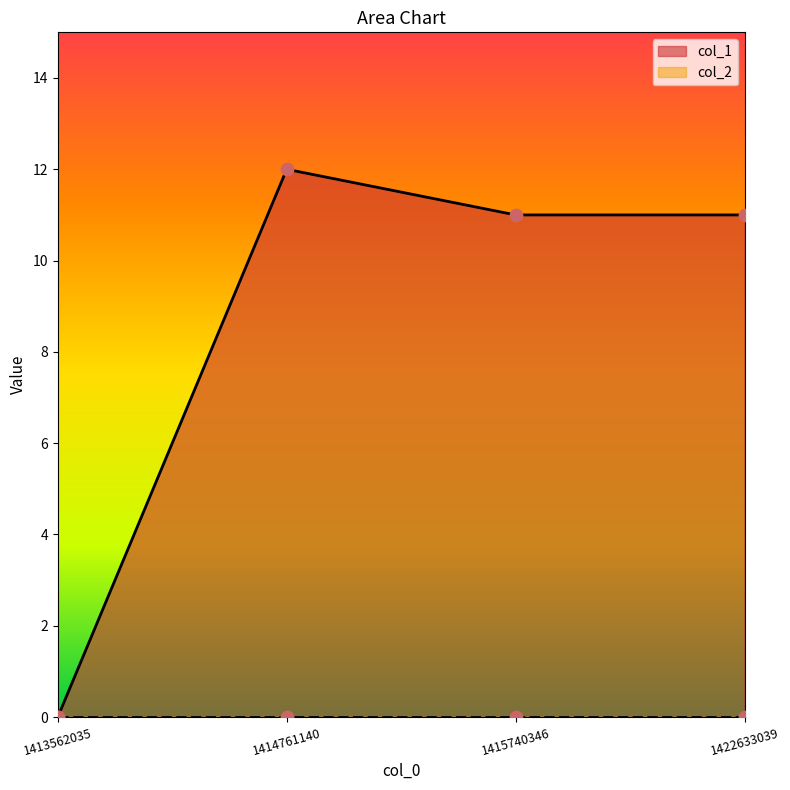

Between 1413562035 and 1414761140, which is larger?

1414761140